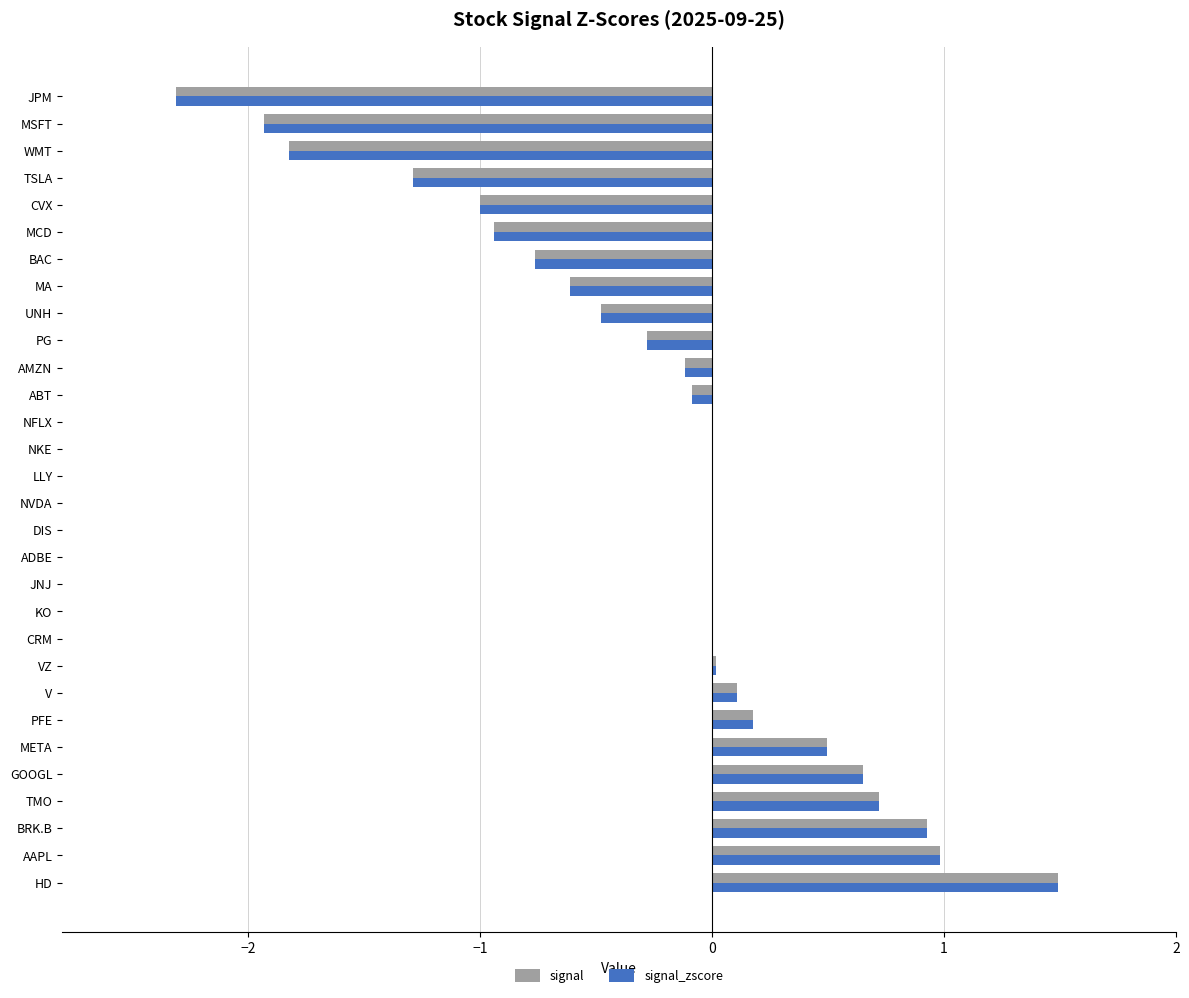

What is the sum of all signal_zscore values?

-6.1